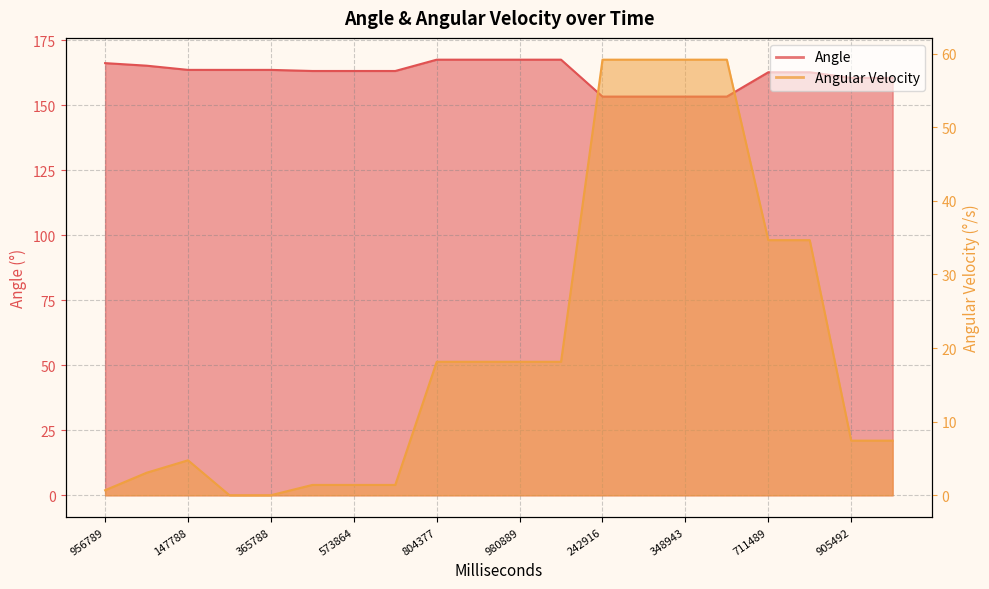

Does the chart have visible grid lines?

Yes